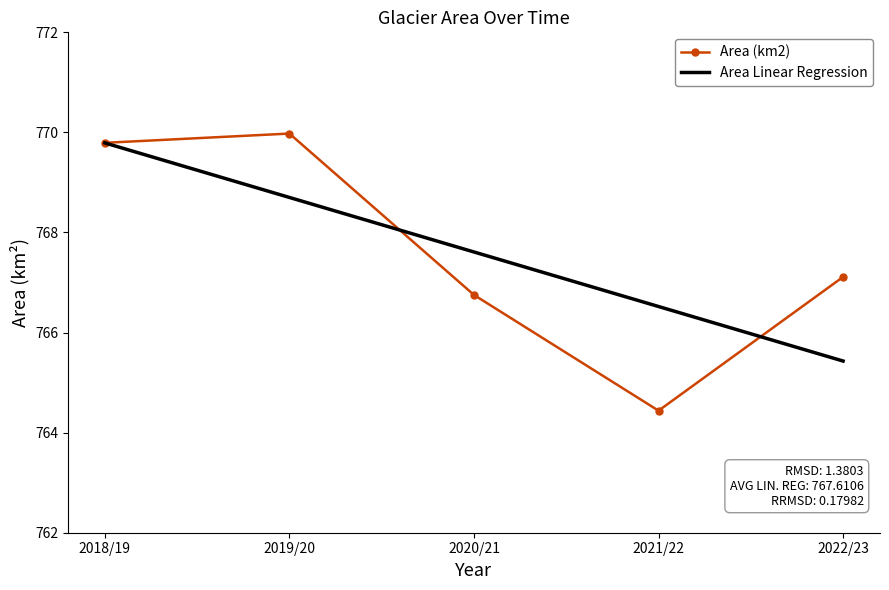

After their last crossing, which series has the higher values: Area Linear Regression or Area (km2)?

Area (km2)